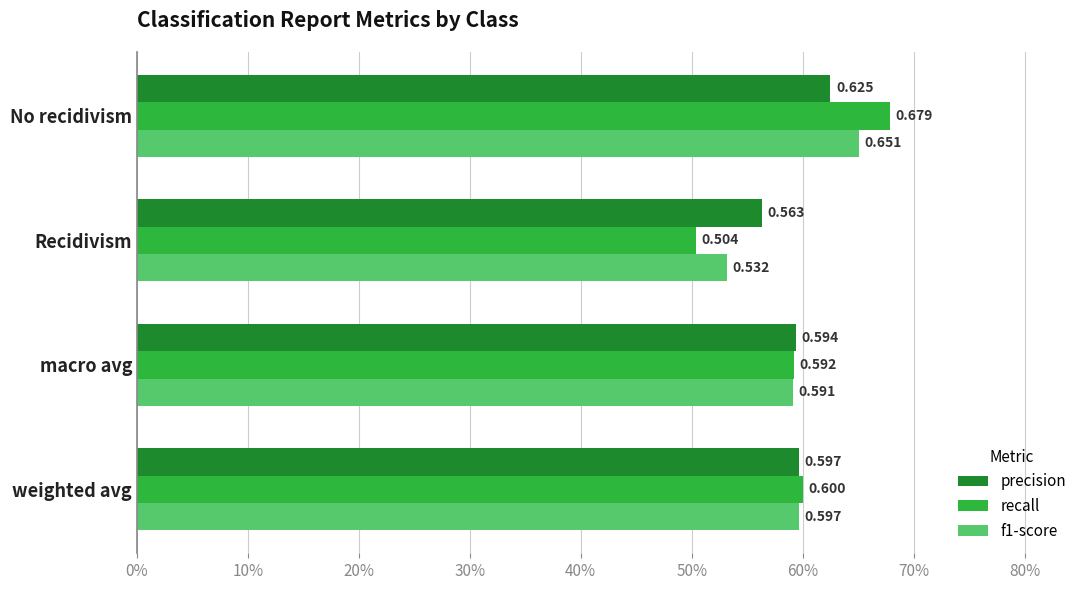

What are all the series names shown in the legend?

precision, recall, f1-score